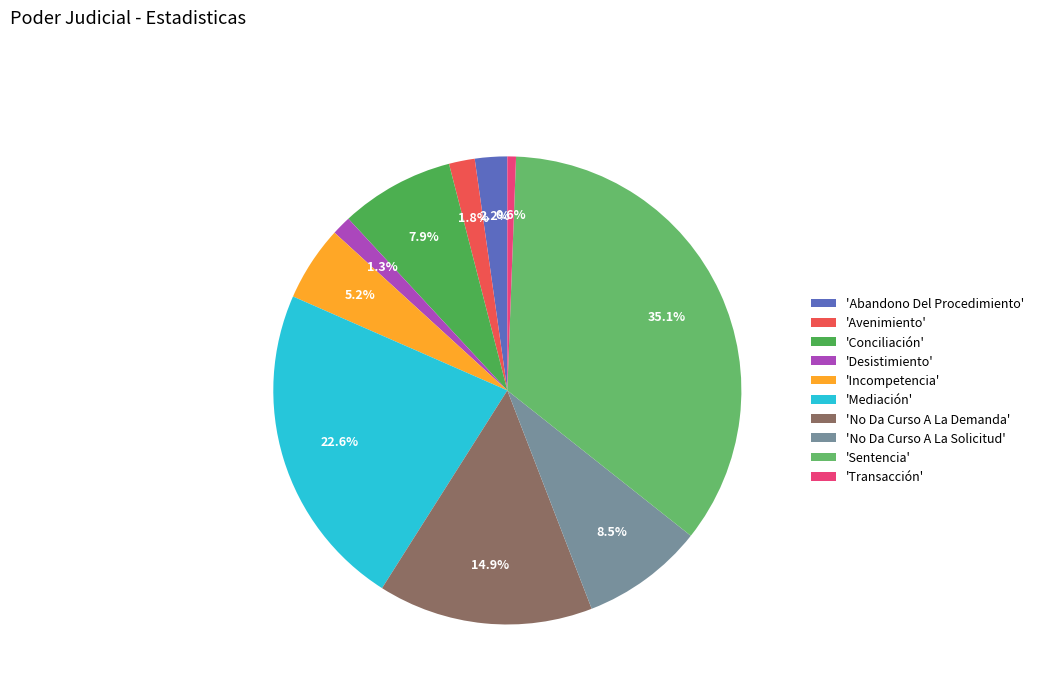

Rank the categories by value from highest to lowest.

Sentencia, Mediación, No Da Curso A La Demanda, No Da Curso A La Solicitud, Conciliación, Incompetencia, Abandono Del Procedimiento, Avenimiento, Desistimiento, Transacción